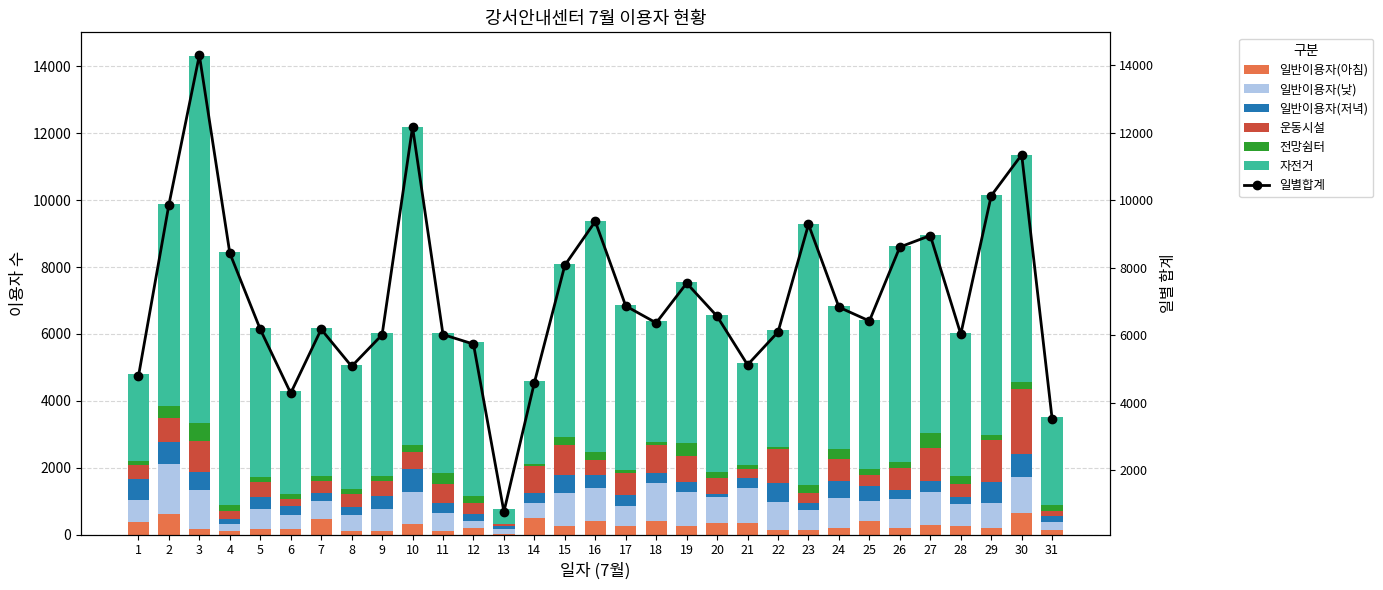

Between 21 and 7, which is larger?

7